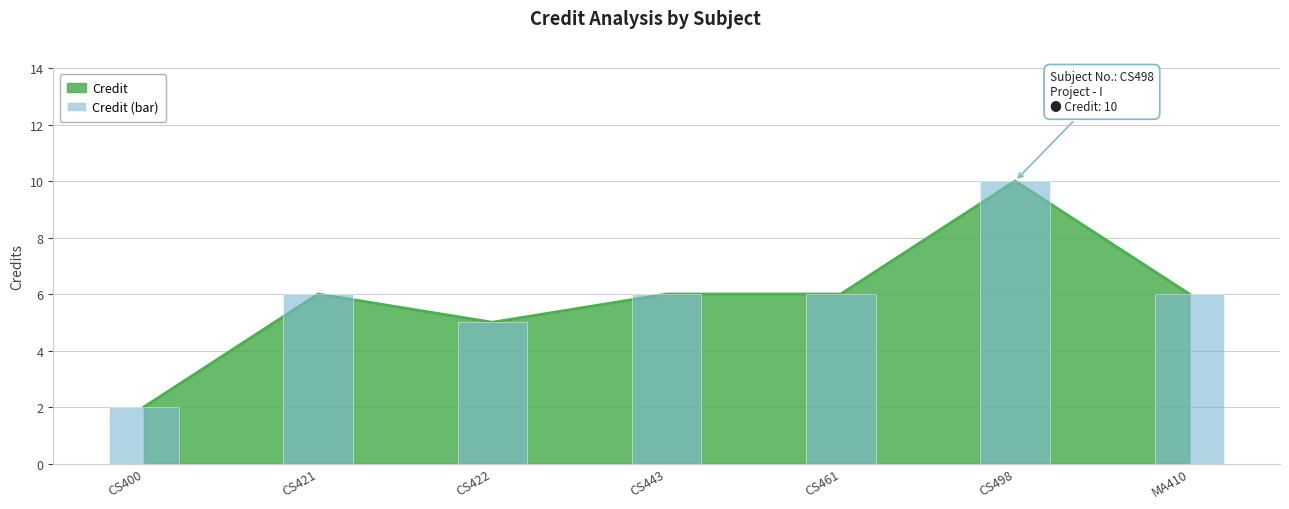

What position from the right is CS400?

7